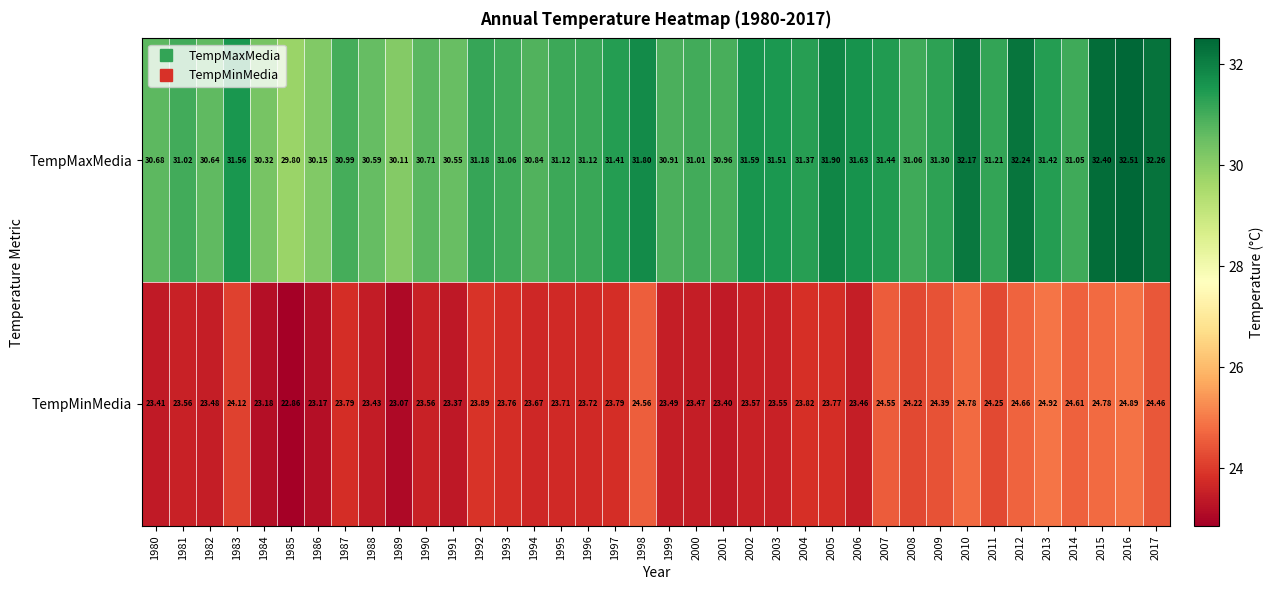

Which series has the largest total across all categories?

TempMaxMedia